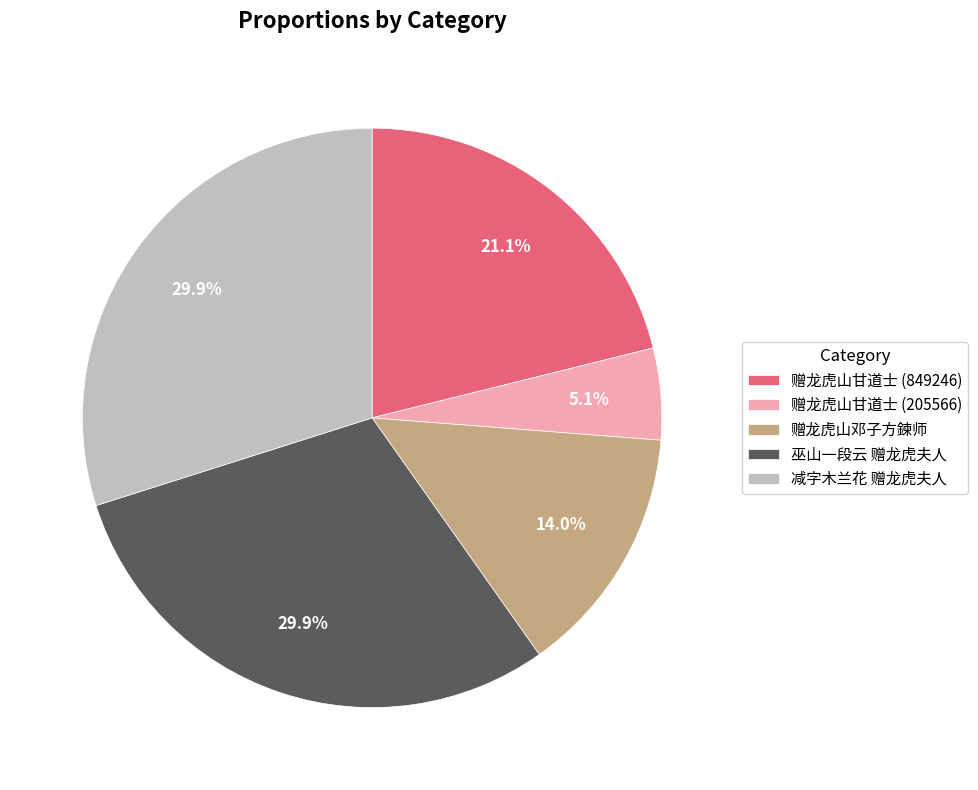

What is the ratio of the value at 赠龙虎山甘道士 (849246) to the value at 赠龙虎山邓子方鍊师?

1.5